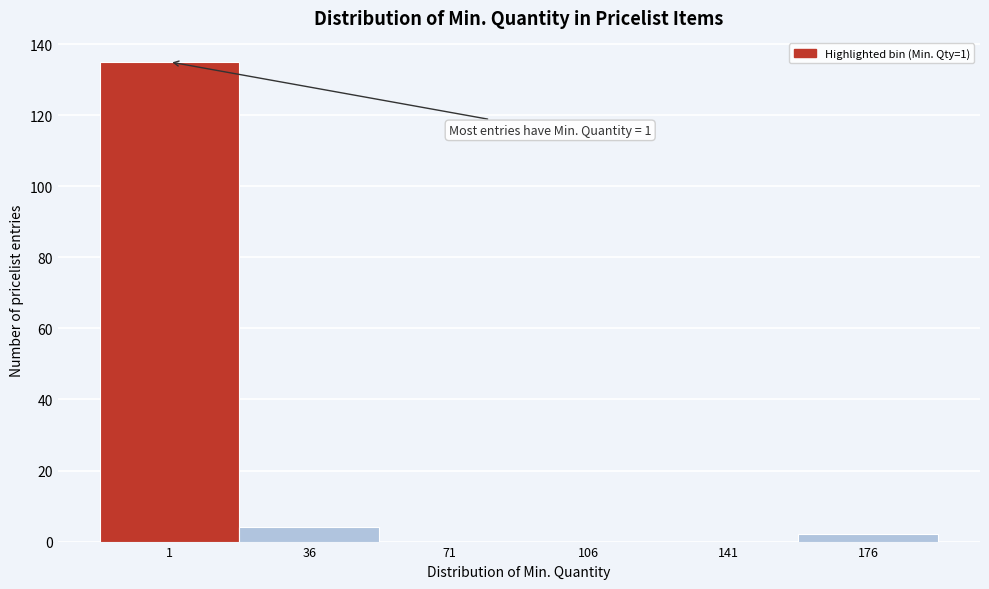

Reading left to right, transcribe all the data shown in this chart.

1=135	36=4	71=0	106=0	141=0	176=2